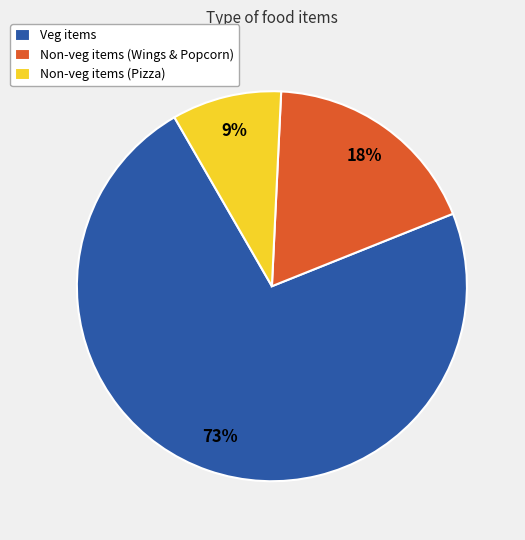

What percentage is the Non-veg items (Pizza) slice, to the nearest percent?

9%